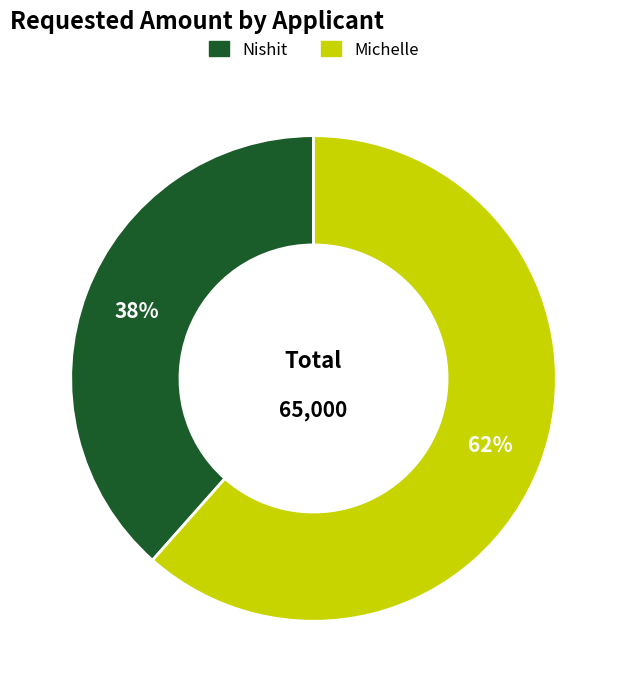

Does any single category account for the majority?

Yes